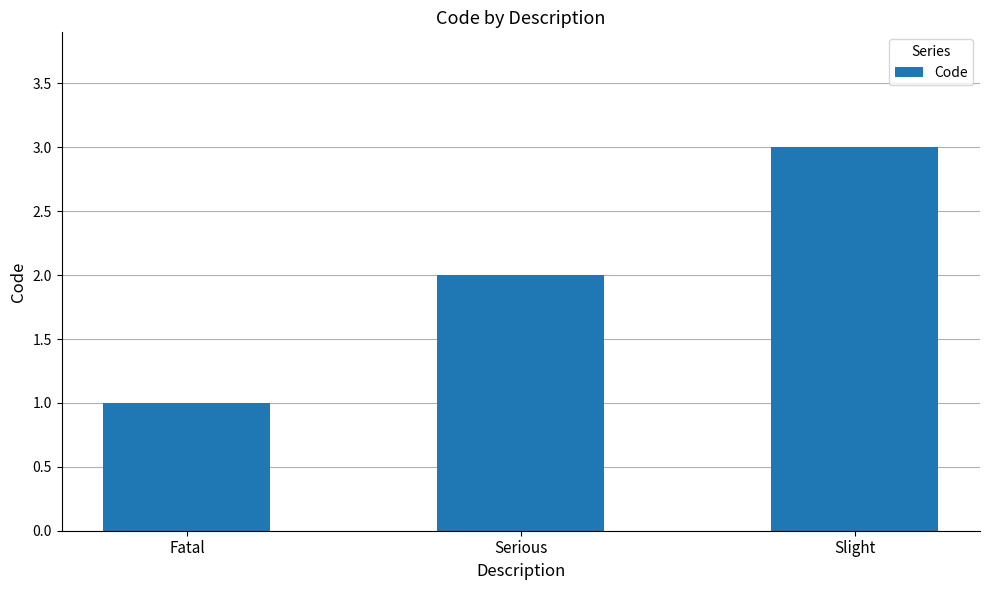

The value at Fatal is 1. True or false?

True